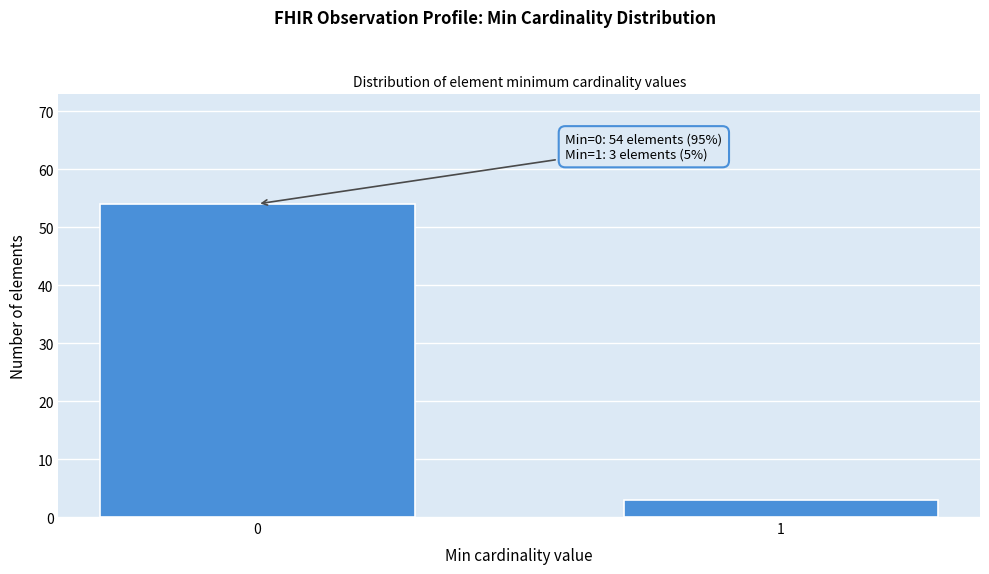

Reading right to left, transcribe all the data shown in this chart.

3	54